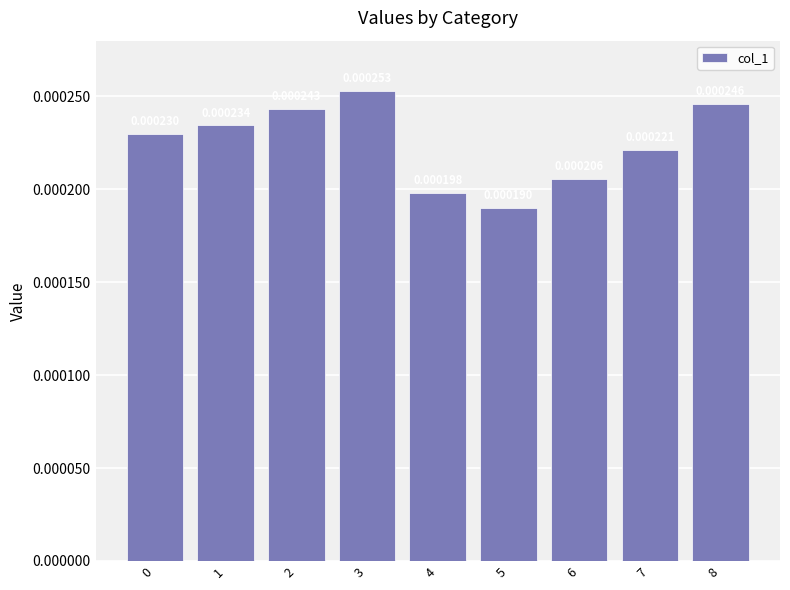

Which has a higher value, 7 or 3?

3